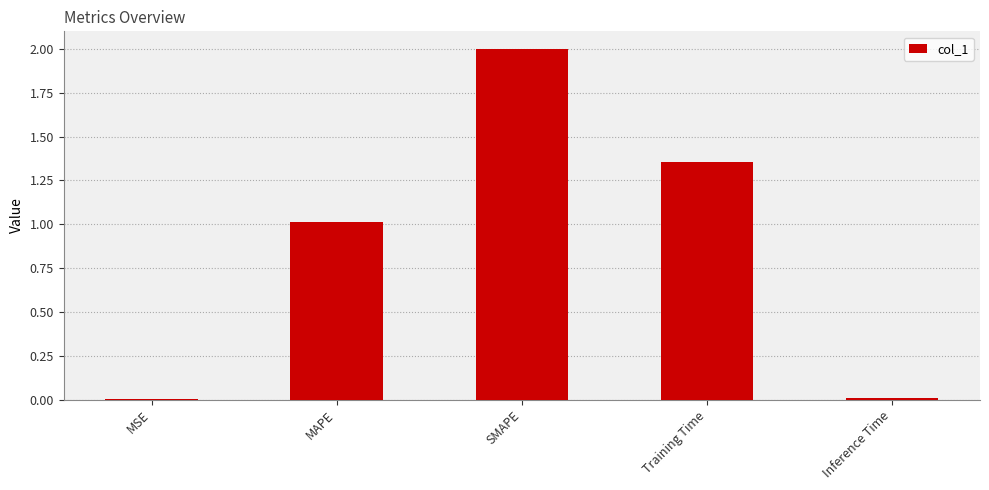

What is the sum of the values at MAPE and Inference Time?

1.0